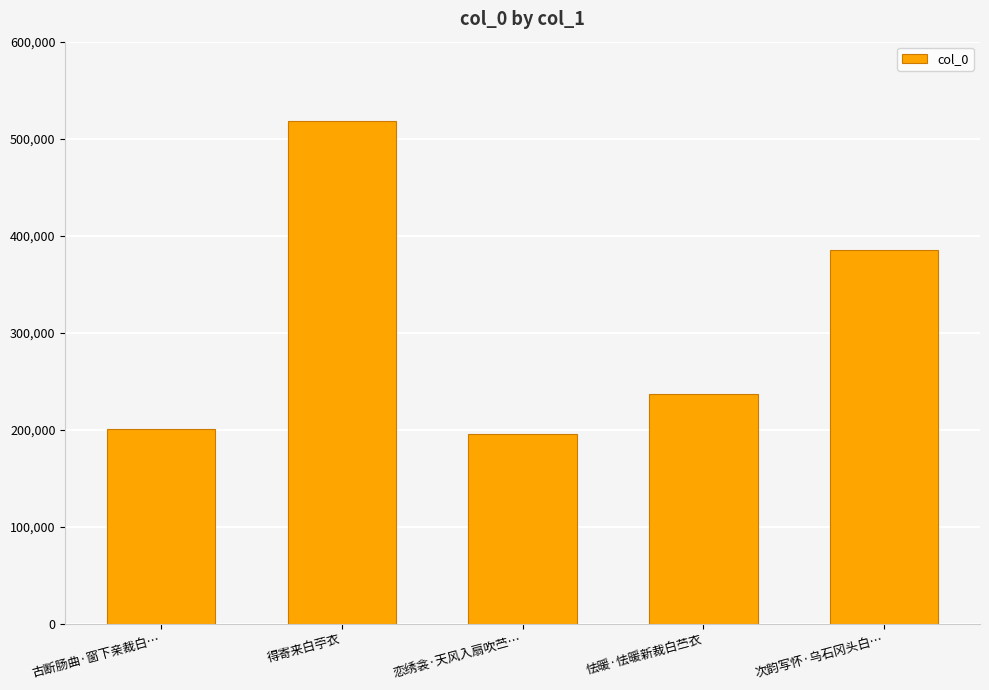

Is it true that the value at 恋绣衾·天风入扇吹苎… is 88438?

False